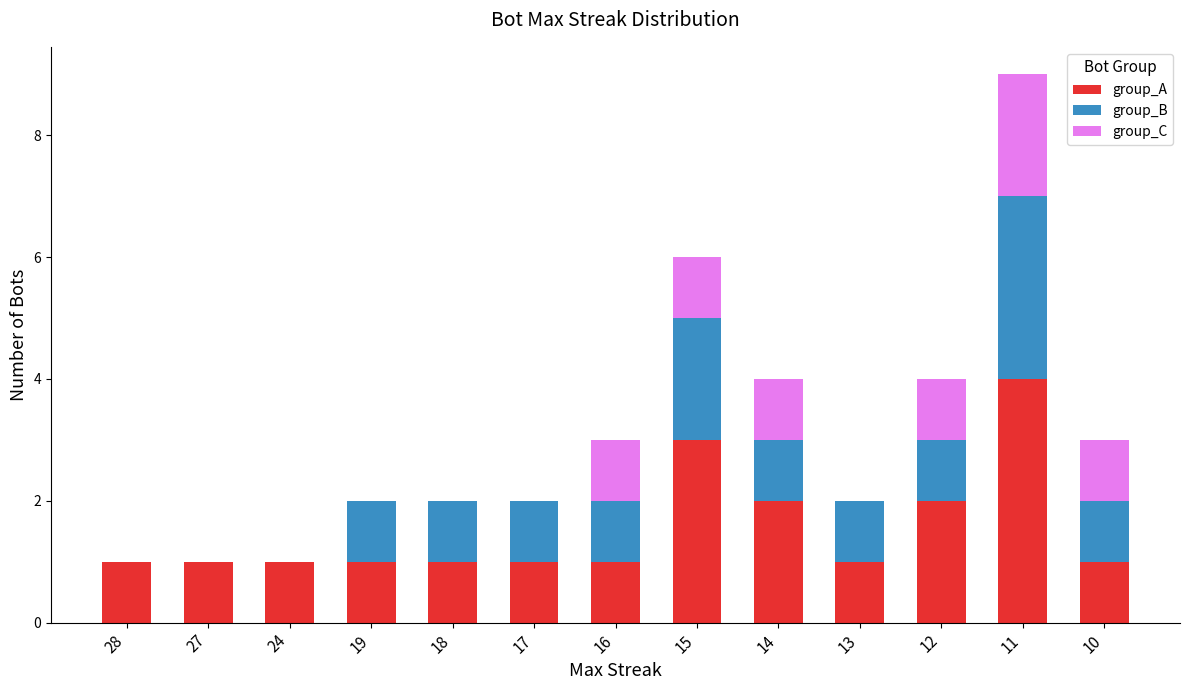

What is the maximum value for group_A?

4